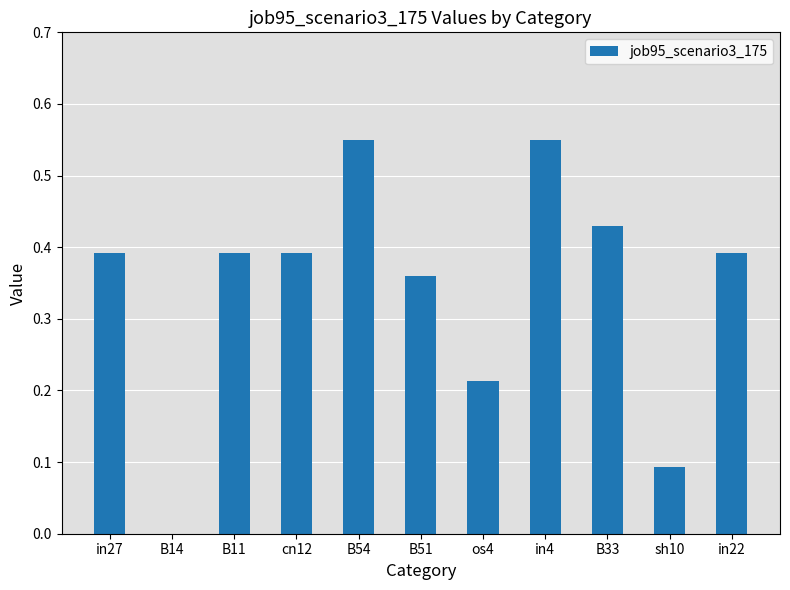

What is the sum of the values at os4 and sh10?

0.3